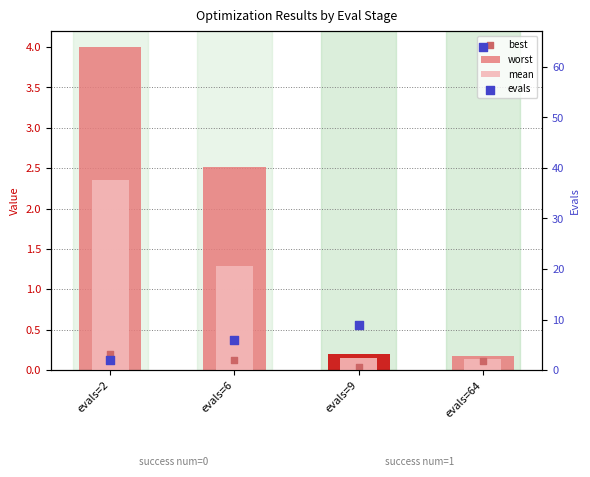

At how many categories does at least one series exceed 53?

1